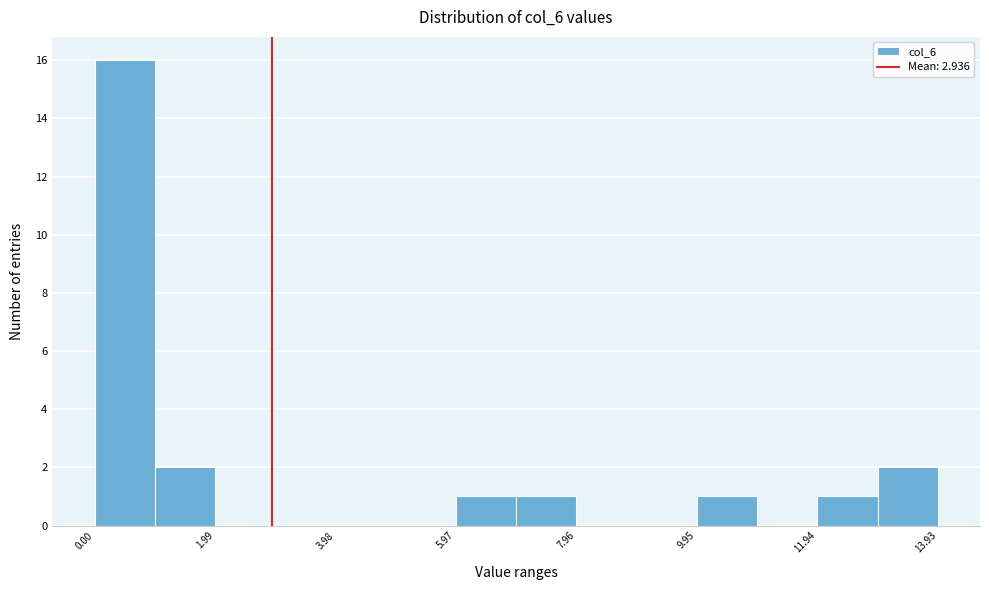

What is the height of the bar covering 0 to 1 on the x-axis? Neither the bar edges nor the heights are printed on the chart, so give them approximately, as read against the axes.

16